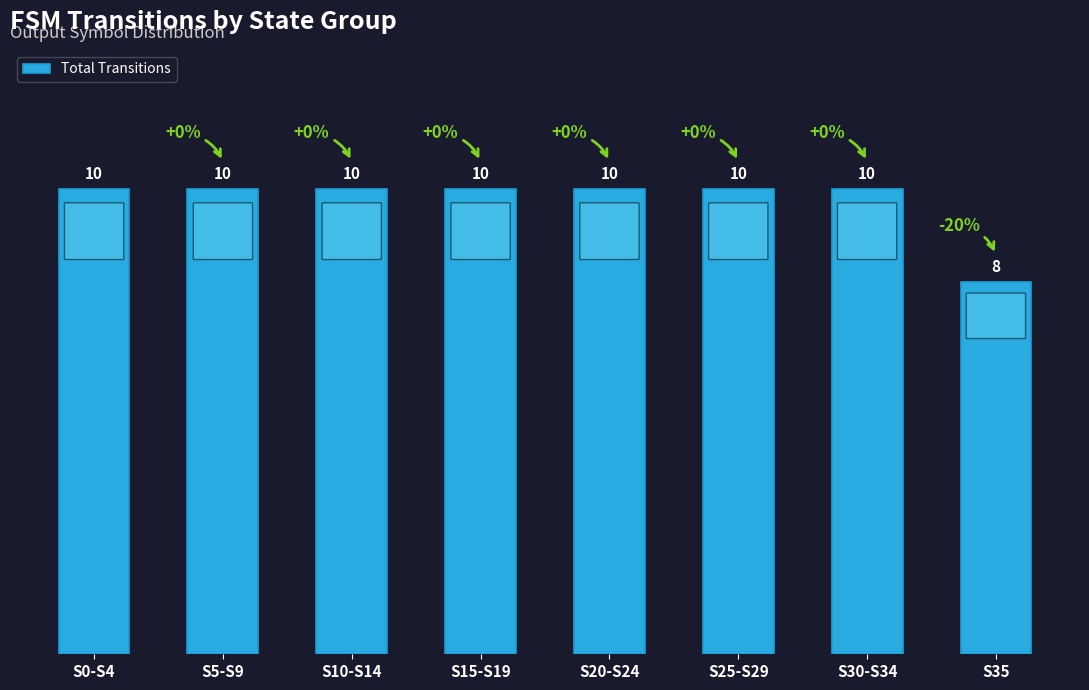

Reading left to right, what are all the values shown in this chart?

10	10	10	10	10	10	10	8